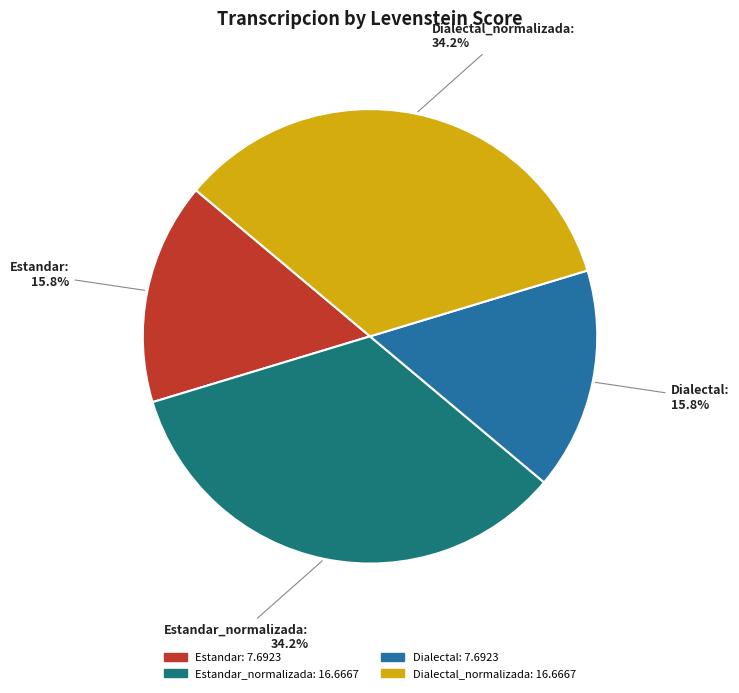

To the nearest percent, what is the average slice percentage?

25%